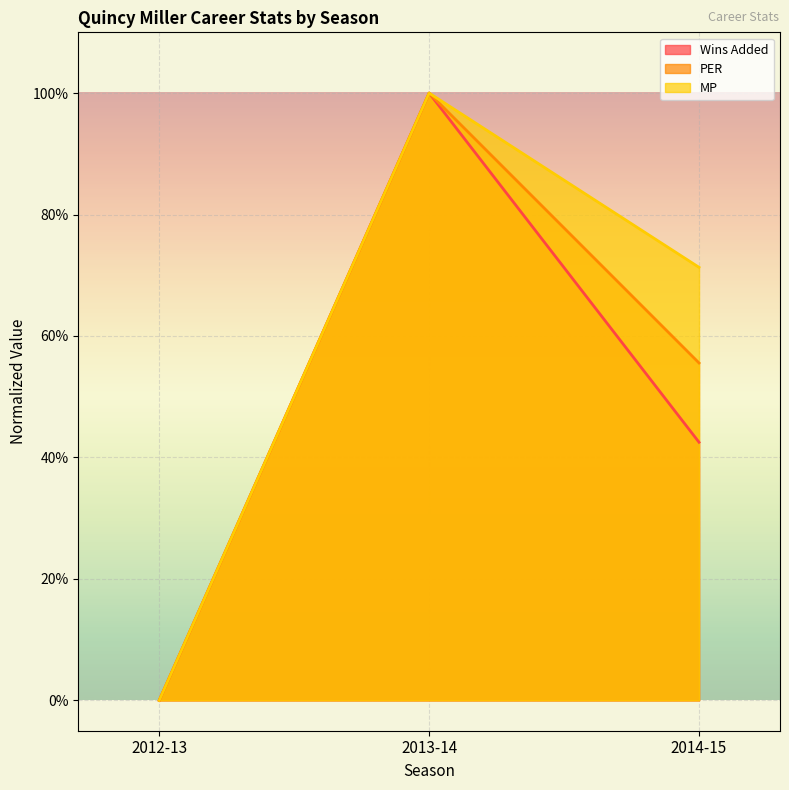

Rank the series by their average value, from lowest to highest.

Wins Added, PER, MP